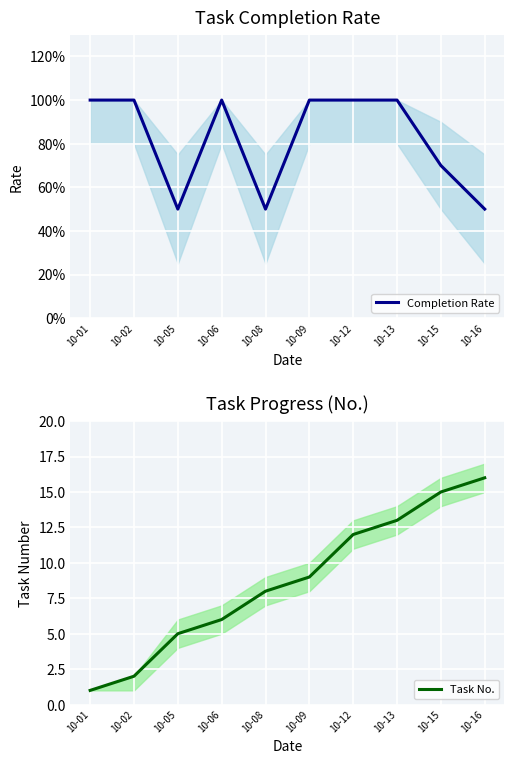

Is the value of Task No. at 10-09 greater than the value of Completion Rate at 10-09?

Yes